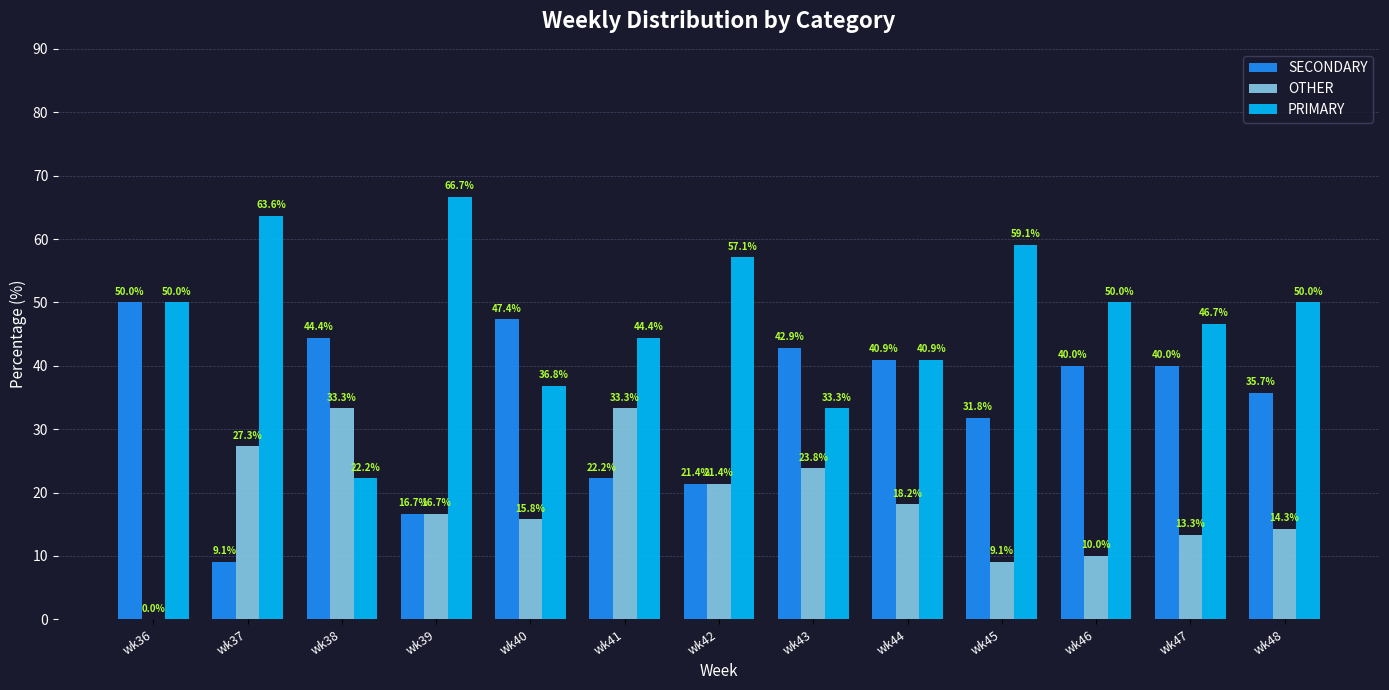

Reading left to right, what are all the values shown in this chart?

SECONDARY: 50.0	9.1	44.4	16.7	47.4	22.2	21.4	42.9	40.9	31.8	40.0	40.0	35.7
OTHER: 0.0	27.3	33.3	16.7	15.8	33.3	21.4	23.8	18.2	9.1	10.0	13.3	14.3
PRIMARY: 50.0	63.6	22.2	66.7	36.8	44.4	57.1	33.3	40.9	59.1	50.0	46.7	50.0